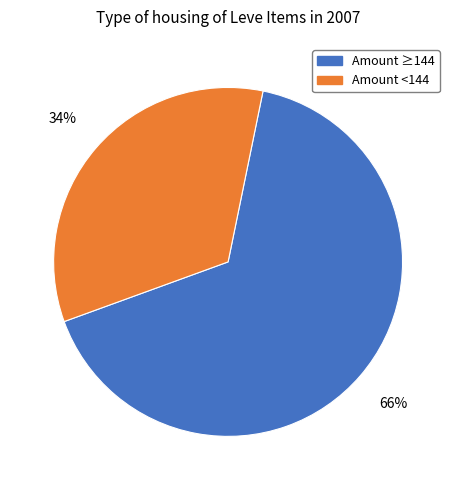

To the nearest percent, what is the average slice percentage?

50%